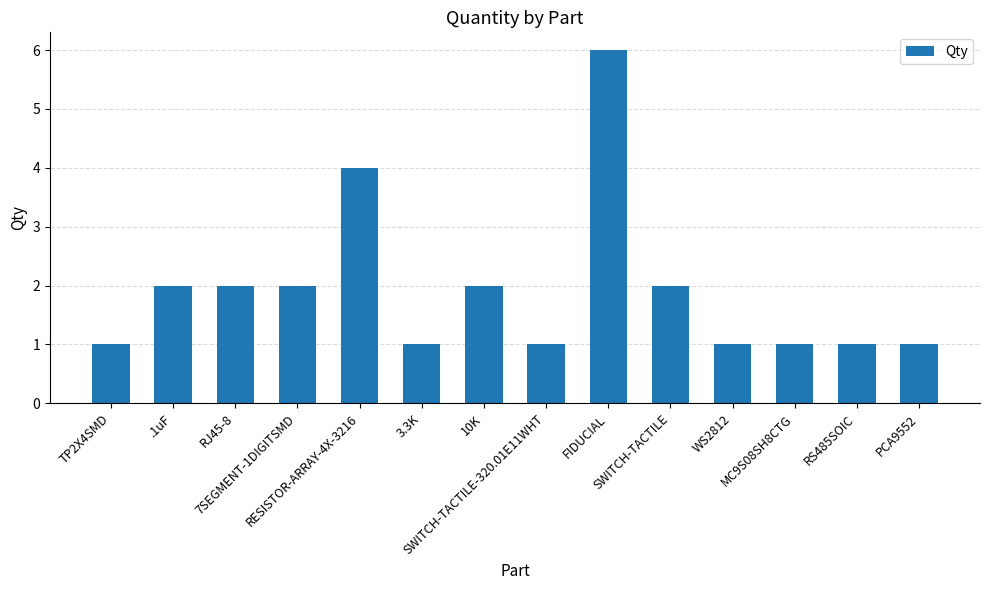

True or false: the data shows 2 at SWITCH-TACTILE.

True